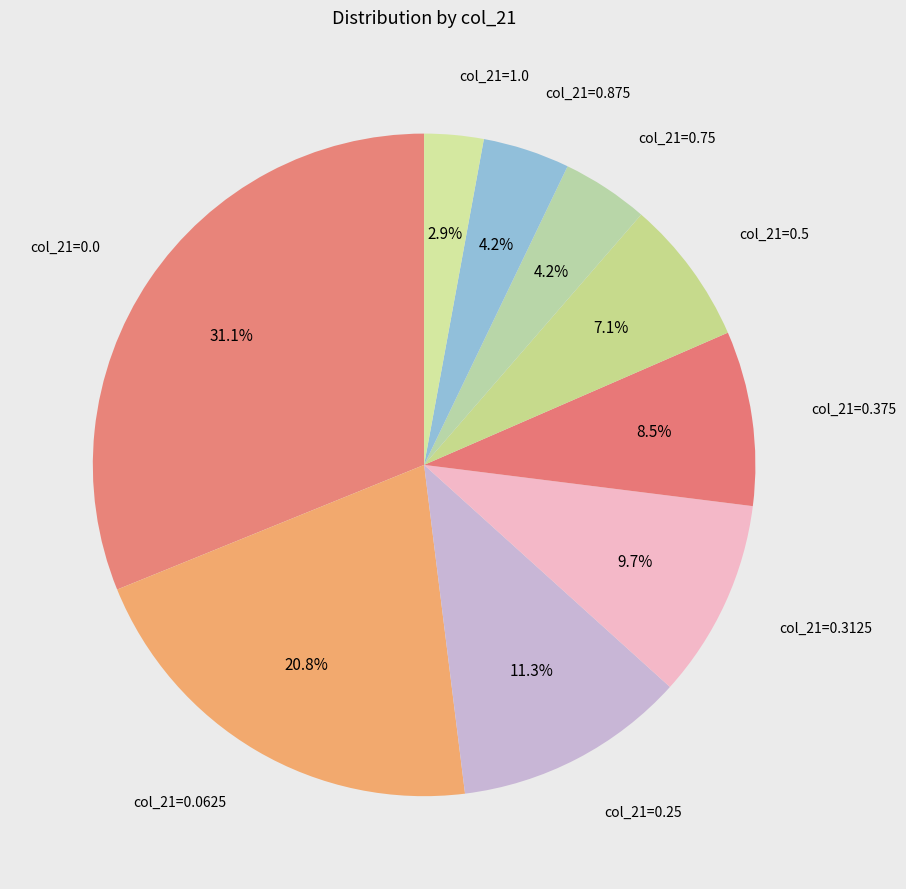

How many segments does this pie chart have?

9